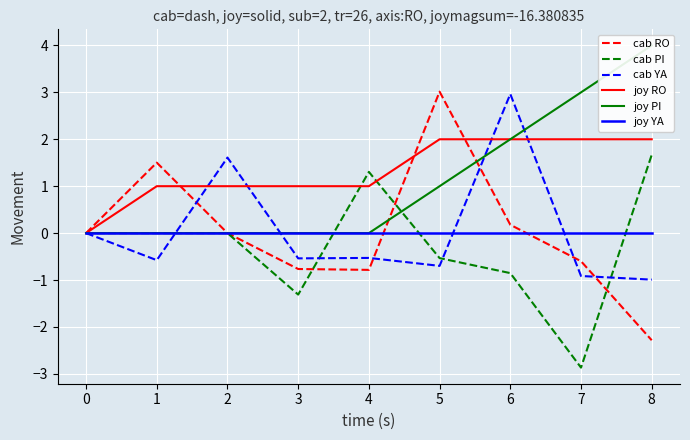

Is it true that cab YA equals -0.4 at 6?

False